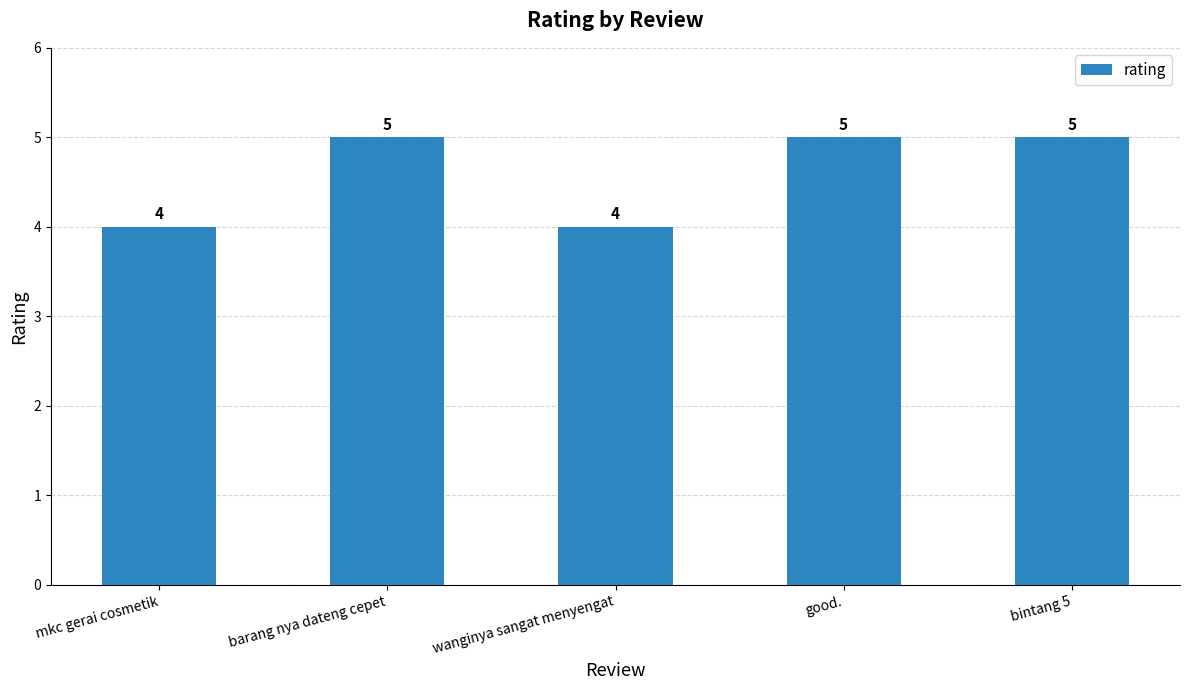

How many values are below 5?

2